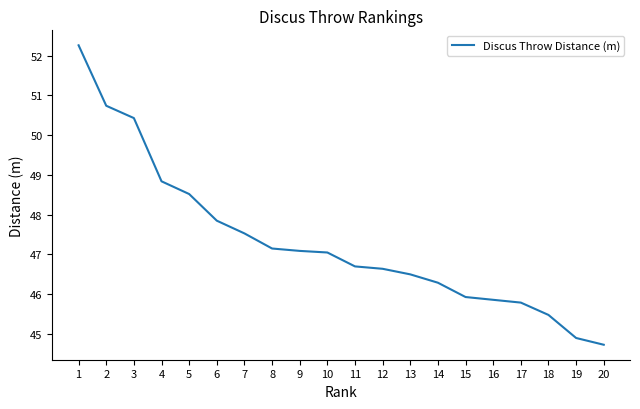

Does the chart display data point markers on the line(s)?

No